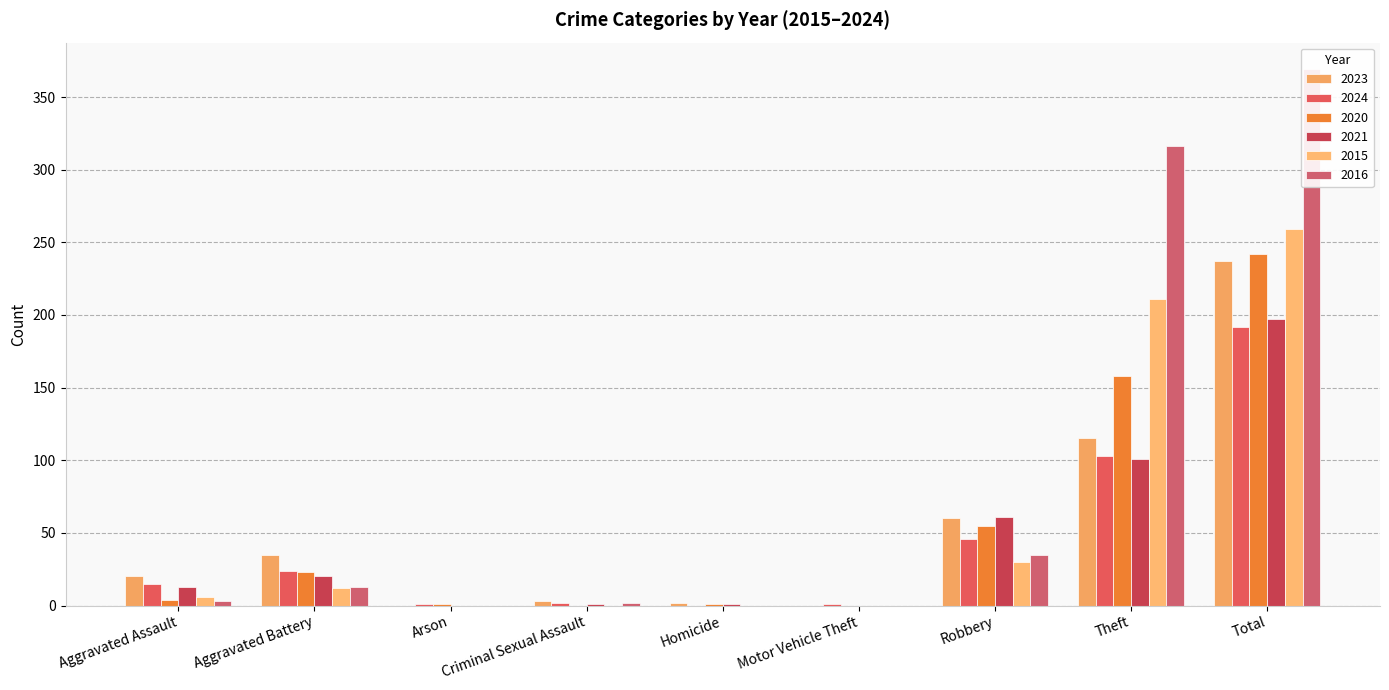

List the labels in order of 2023 value, smallest first.

Arson, Motor Vehicle Theft, Homicide, Criminal Sexual Assault, Aggravated Assault, Aggravated Battery, Robbery, Theft, Total